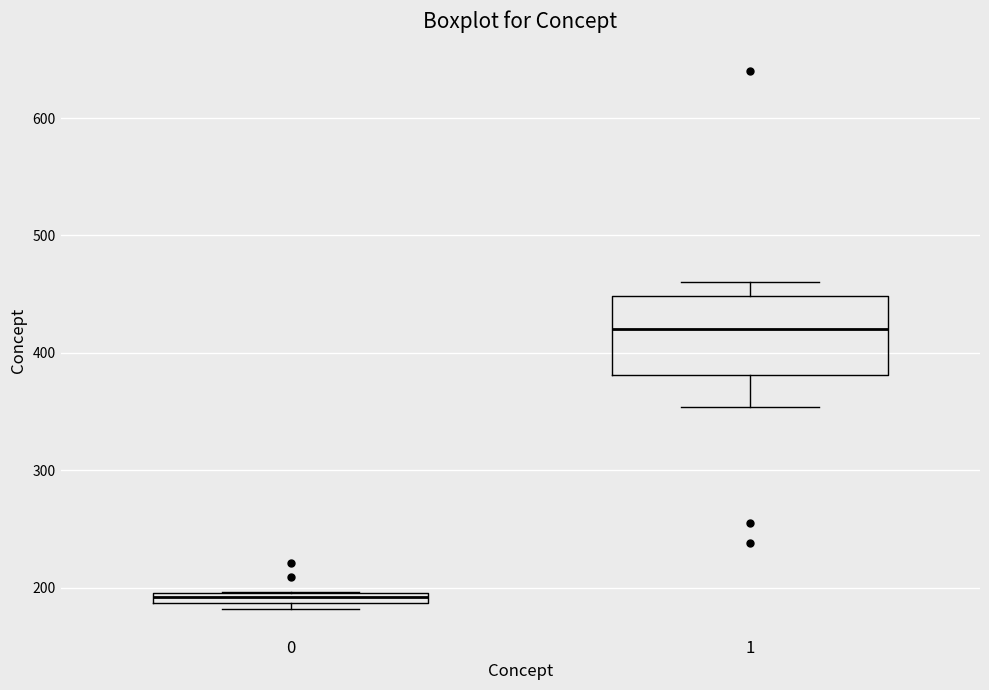

Where is the lower edge of the box at x = 1 on the y-axis? The values are not printed on the chart, so give them approximately, as read against the axis.

380